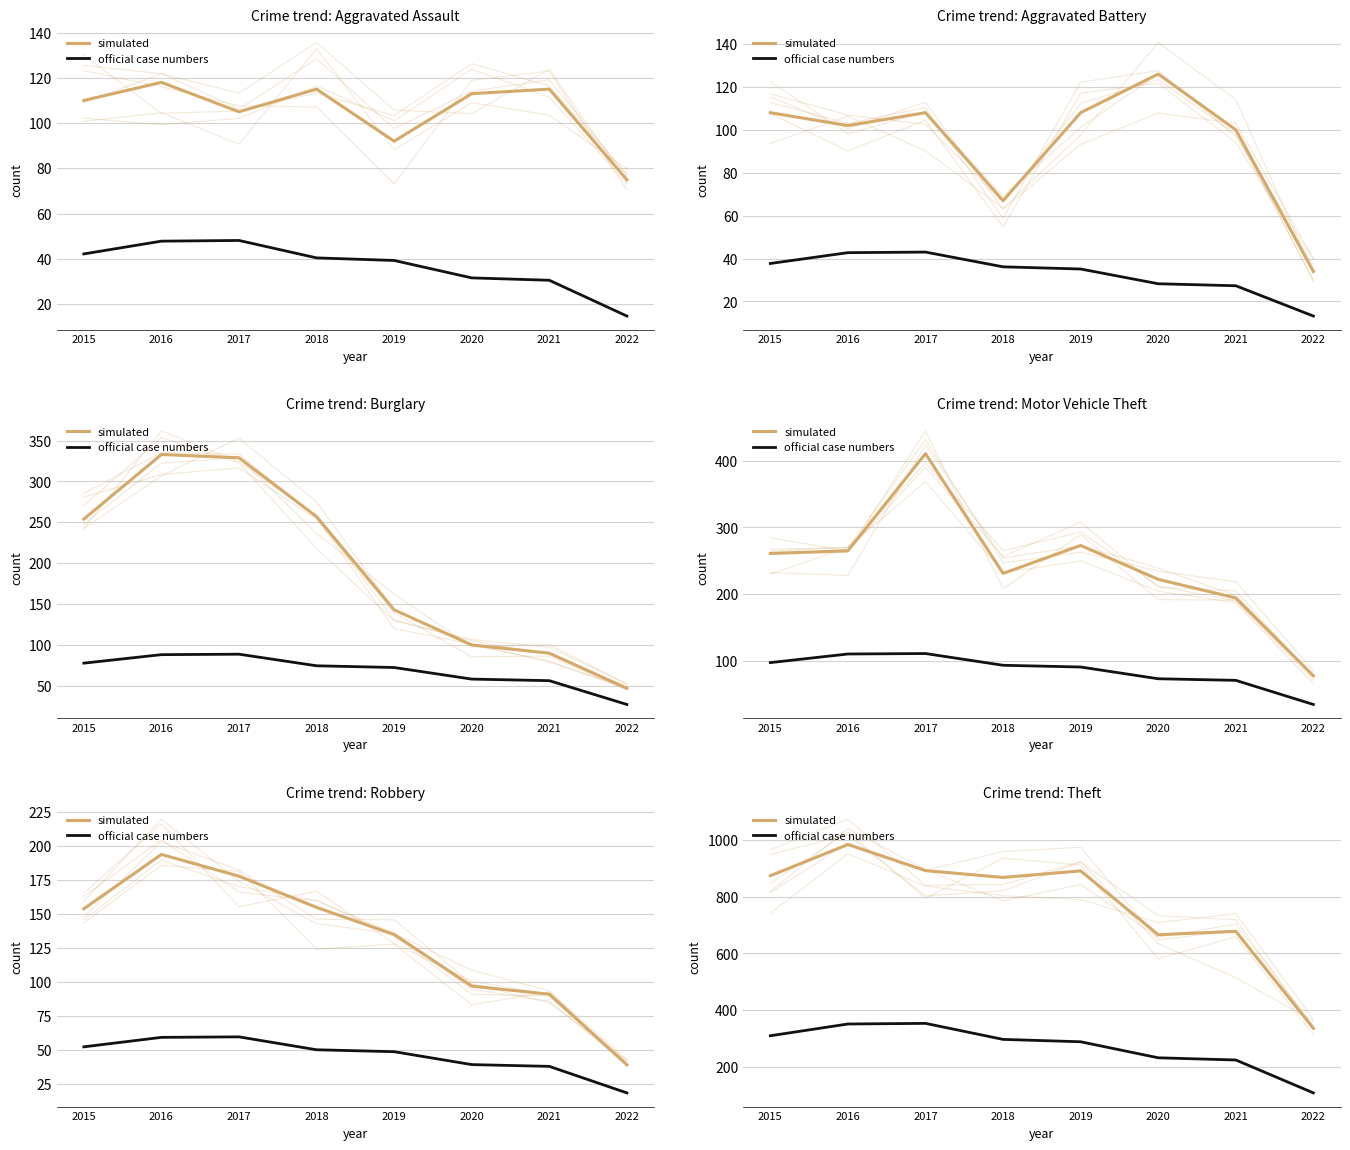

How many lines are shown in the chart?

2